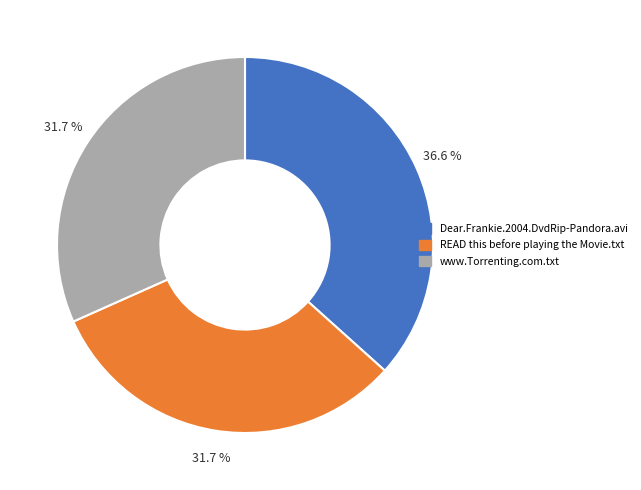

Between READ this before playing the Movie.txt and Dear.Frankie.2004.DvdRip-Pandora.avi, which is larger?

Dear.Frankie.2004.DvdRip-Pandora.avi